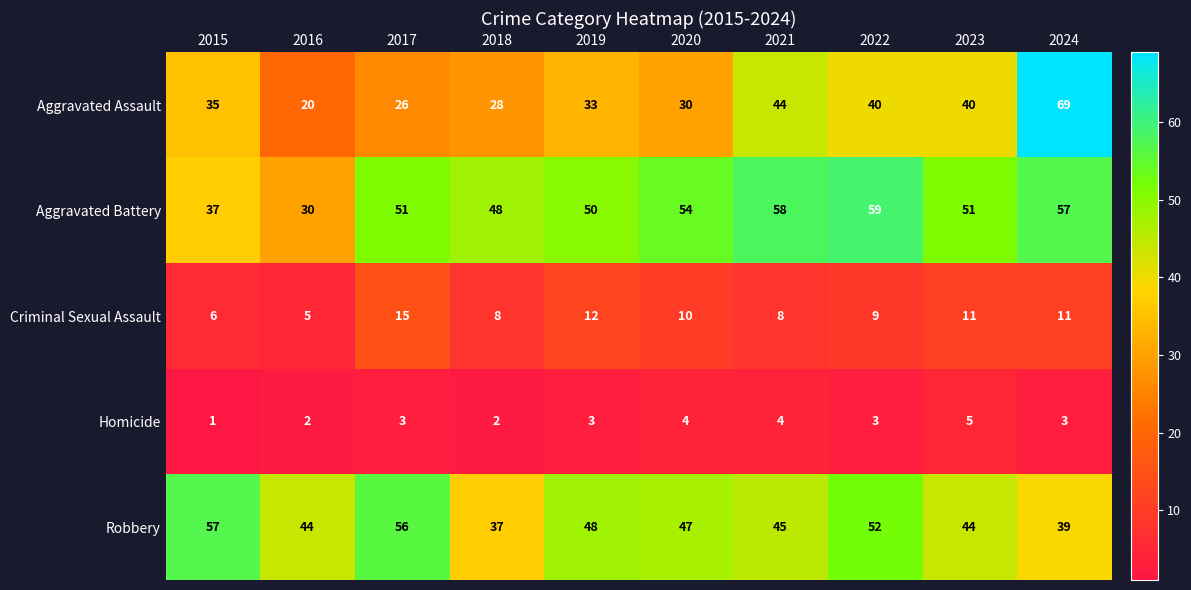

What is the approximate value of Aggravated Battery at 2016?

30